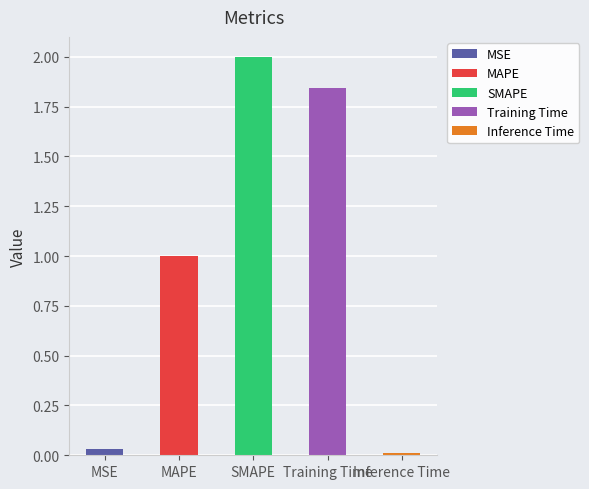

What is the change in value from MSE to MAPE?

+1.0